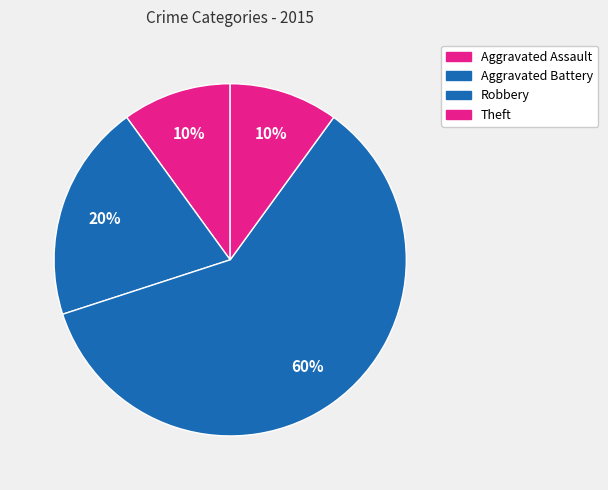

How many slices are in this pie chart?

4